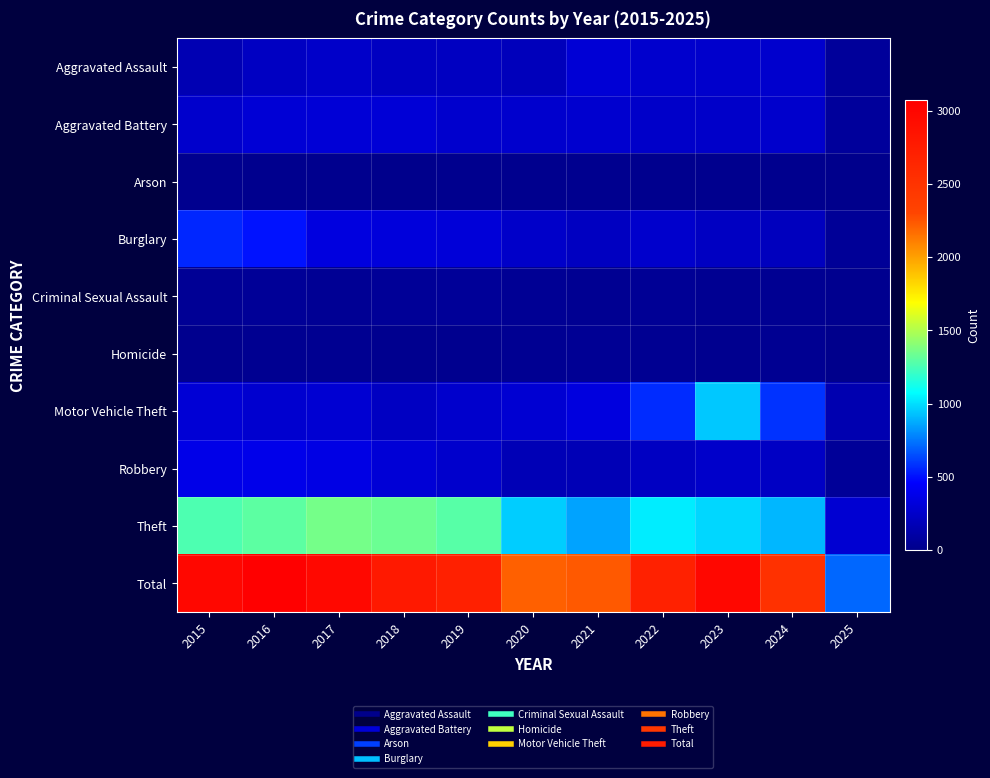

List the series in order of their peak value, highest first.

Total, Theft, Motor Vehicle Theft, Burglary, Robbery, Aggravated Battery, Aggravated Assault, Criminal Sexual Assault, Homicide, Arson